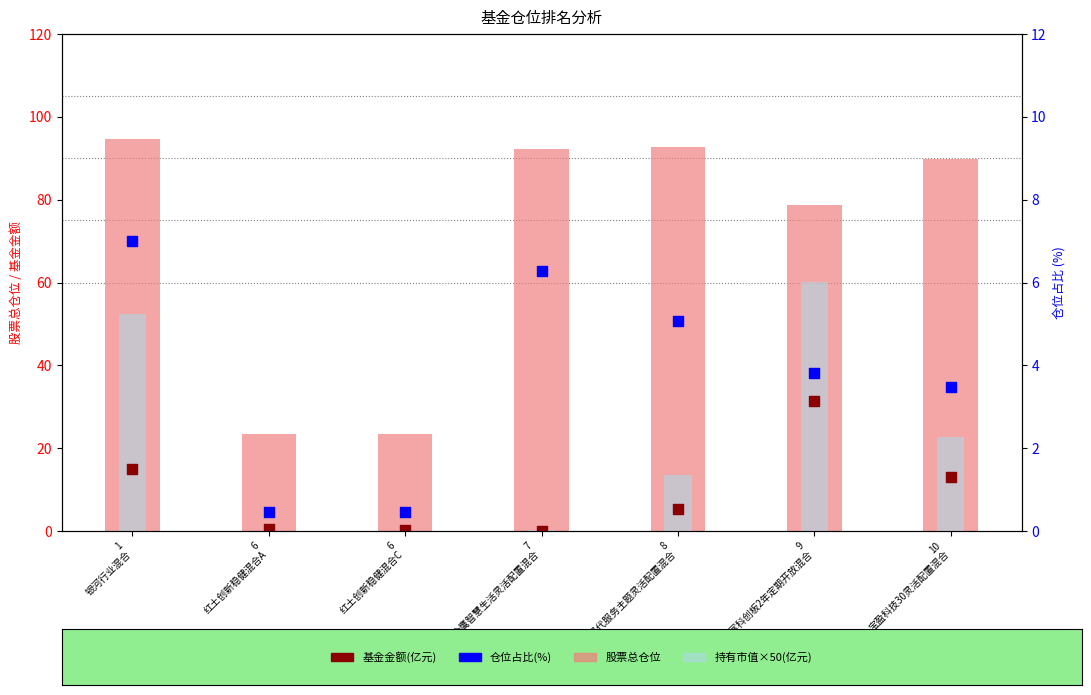

What are all the series names shown in the legend?

股票总仓位, 持有市值×50(亿元), 基金金额(亿元), 仓位占比(%)